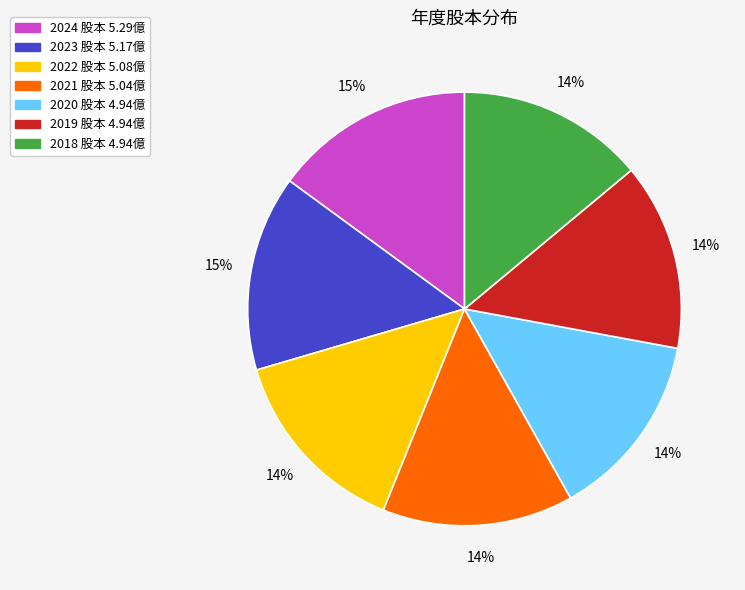

What percentage is the 2019 slice, to the nearest percent?

14%